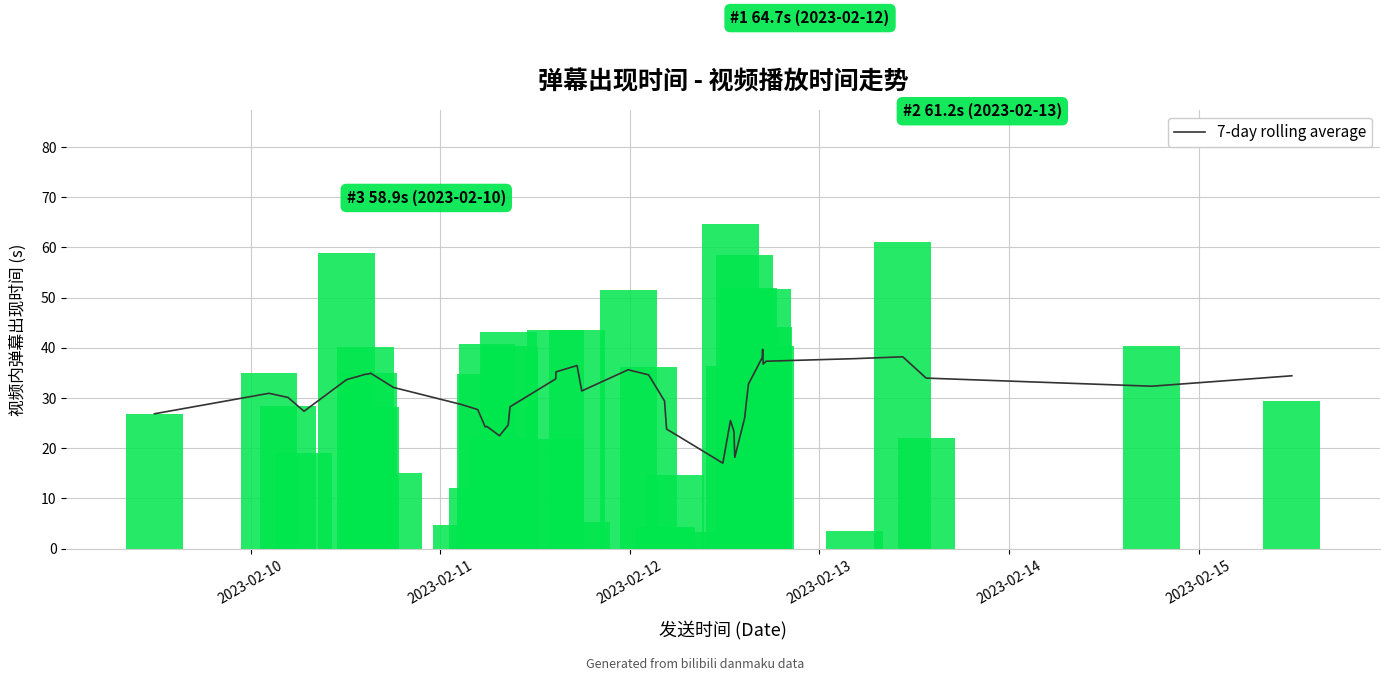

True or false: the data shows 30.1 at 2023-02-12.

True